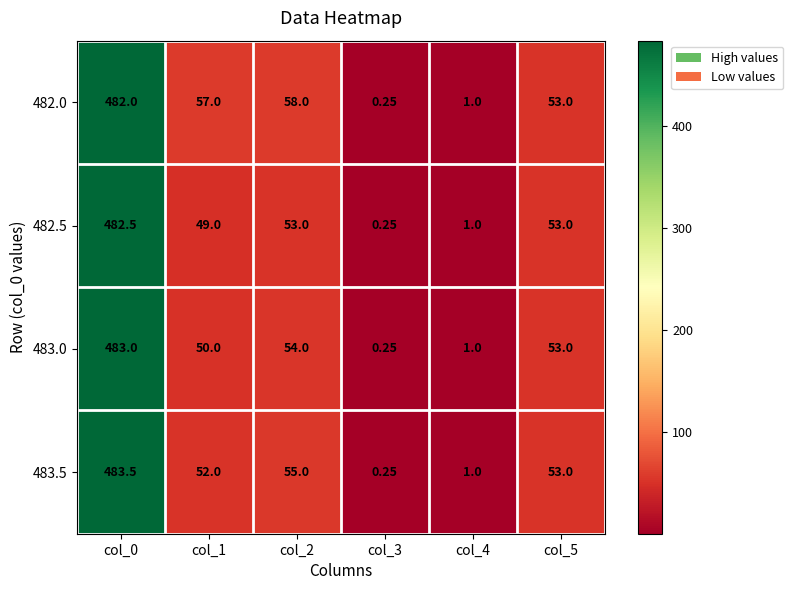

At which category is the sum across all series the highest?

col_0